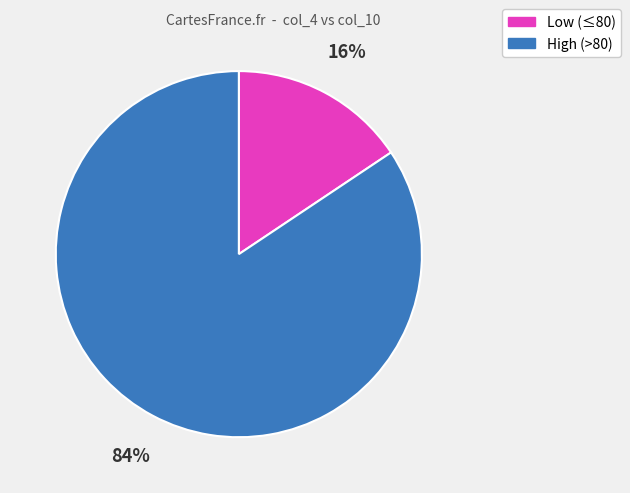

Does any single category account for the majority?

Yes